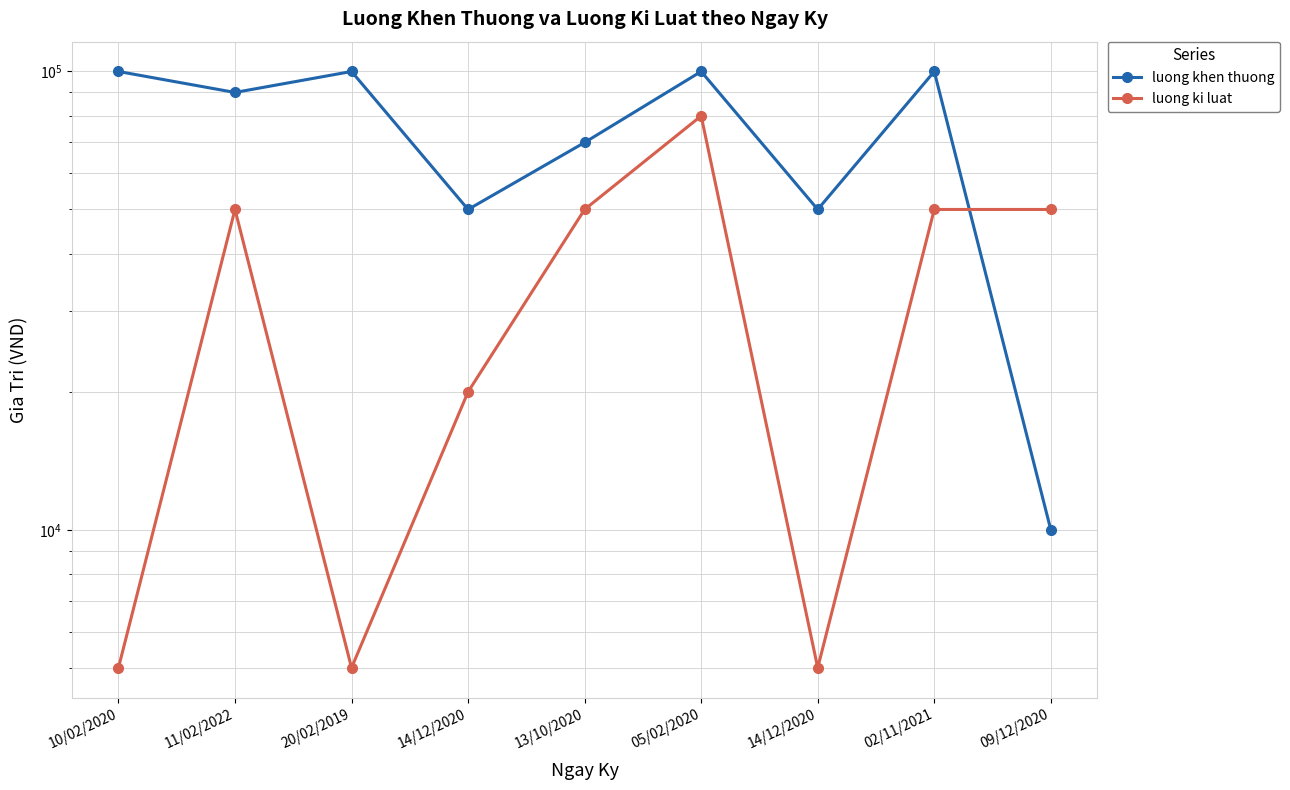

How many times do luong ki luat and luong khen thuong cross each other?

1